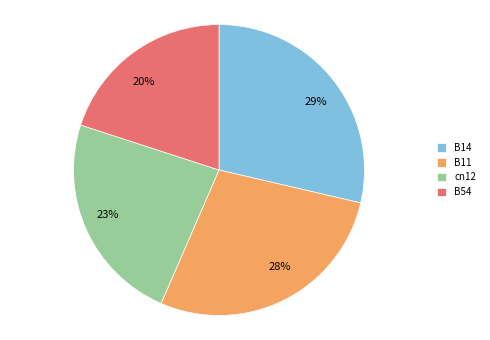

How many slices are in this pie chart?

4